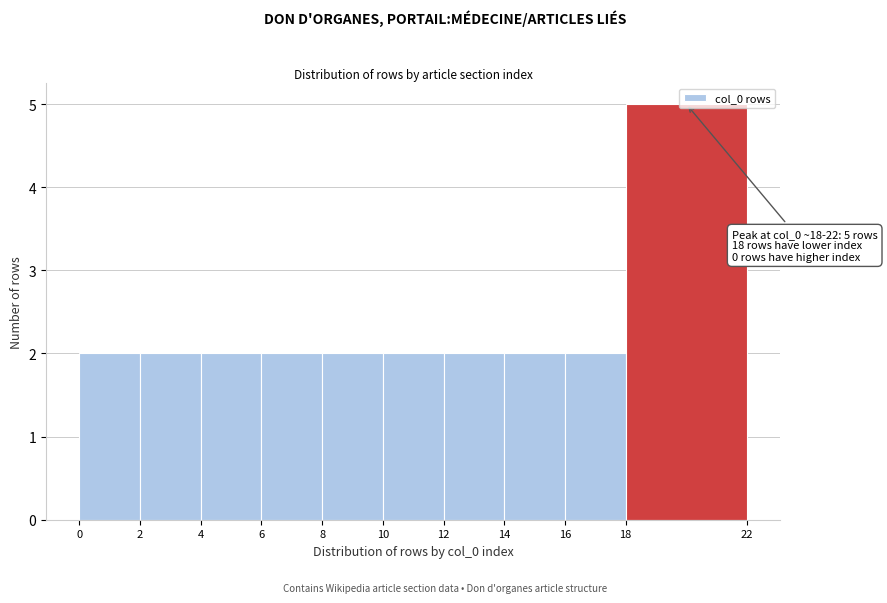

Over which range of the x-axis is the bar tallest?

18 to 22